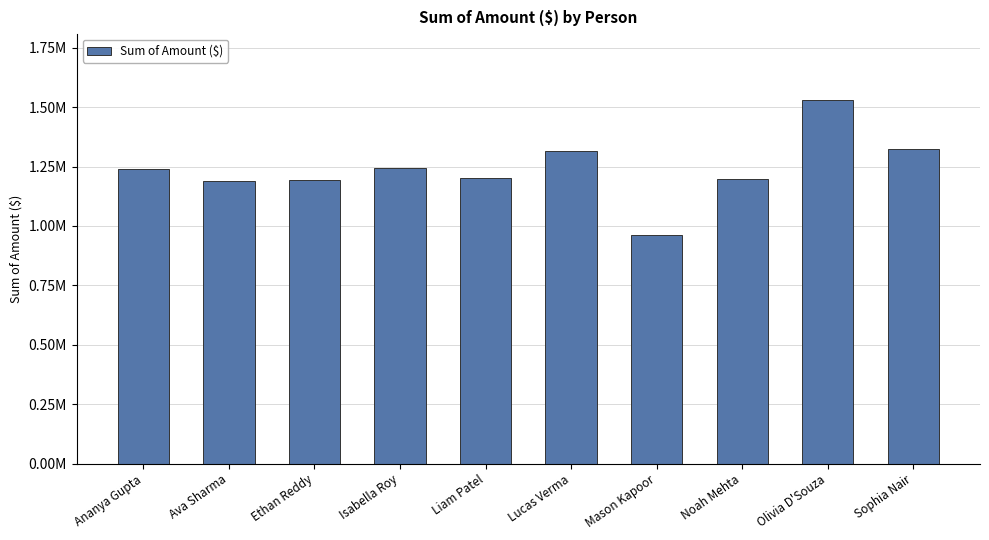

True or false: the data shows 1663695.7 at Noah Mehta.

False